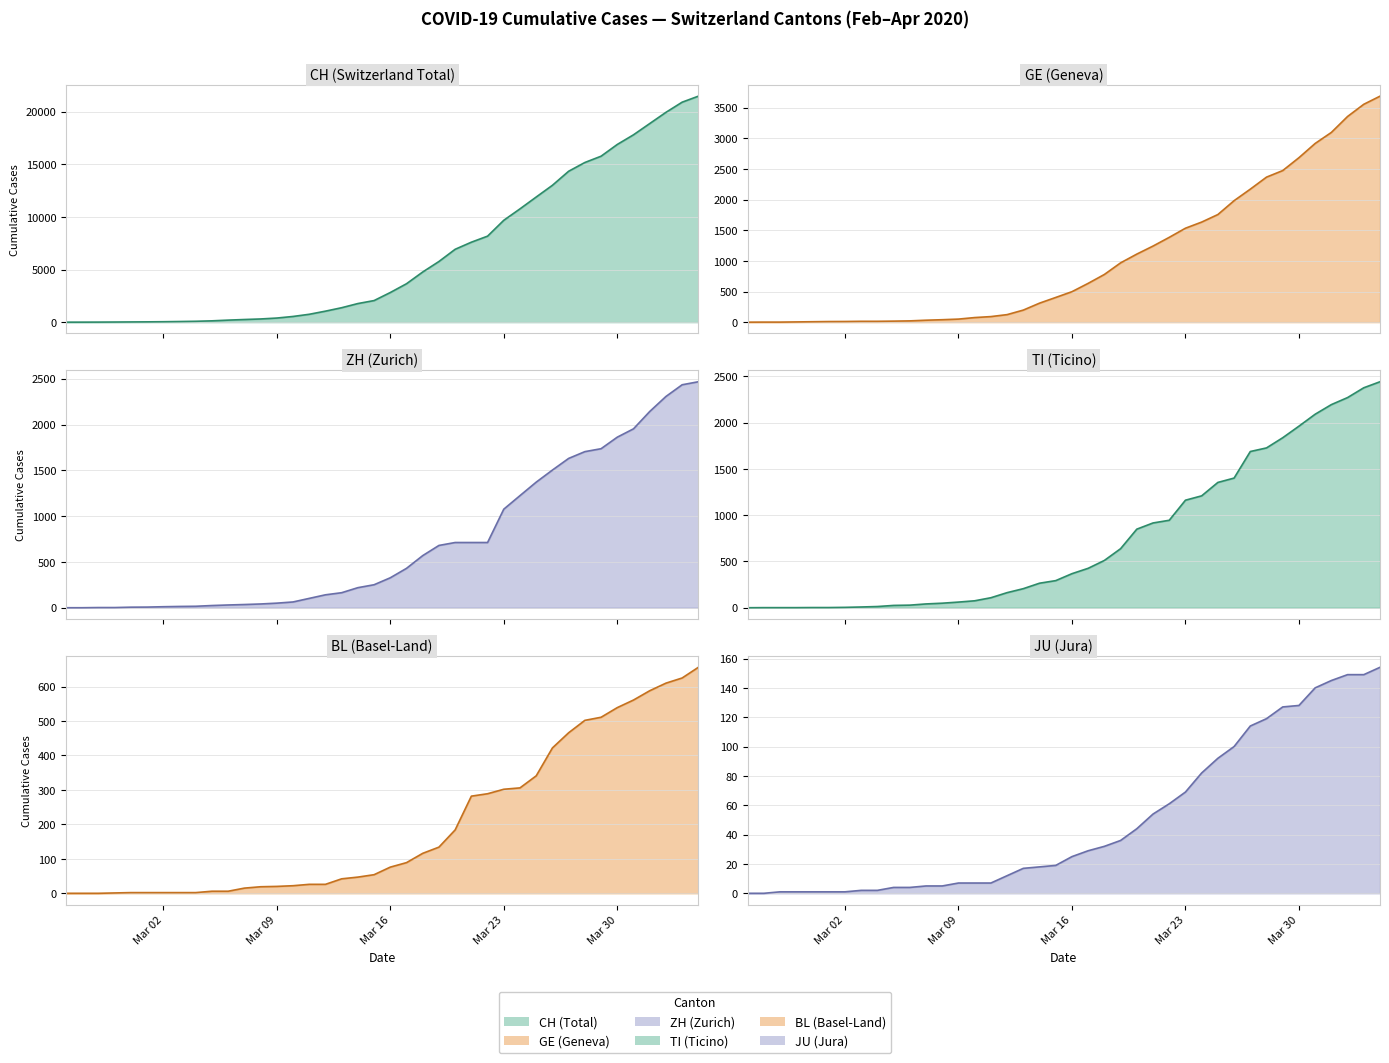

How many lines are shown in the chart?

6